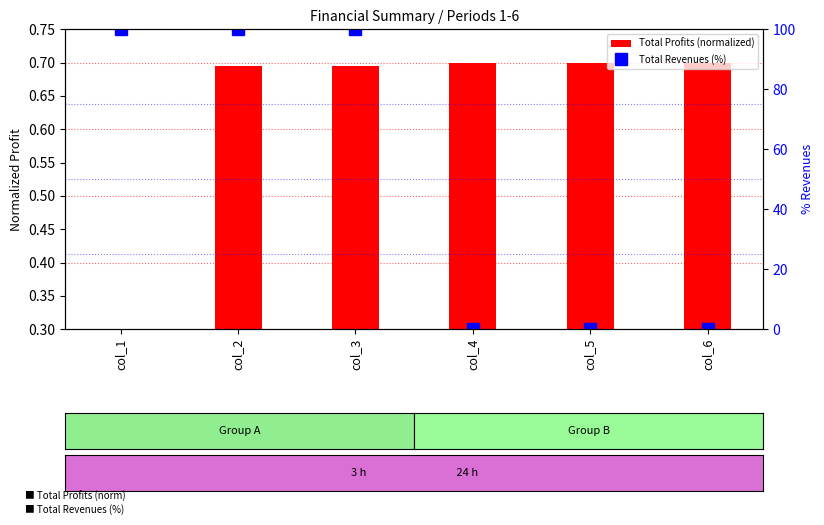

True or false: Total Revenues (%) has a value of 67.9 at col_3.

False